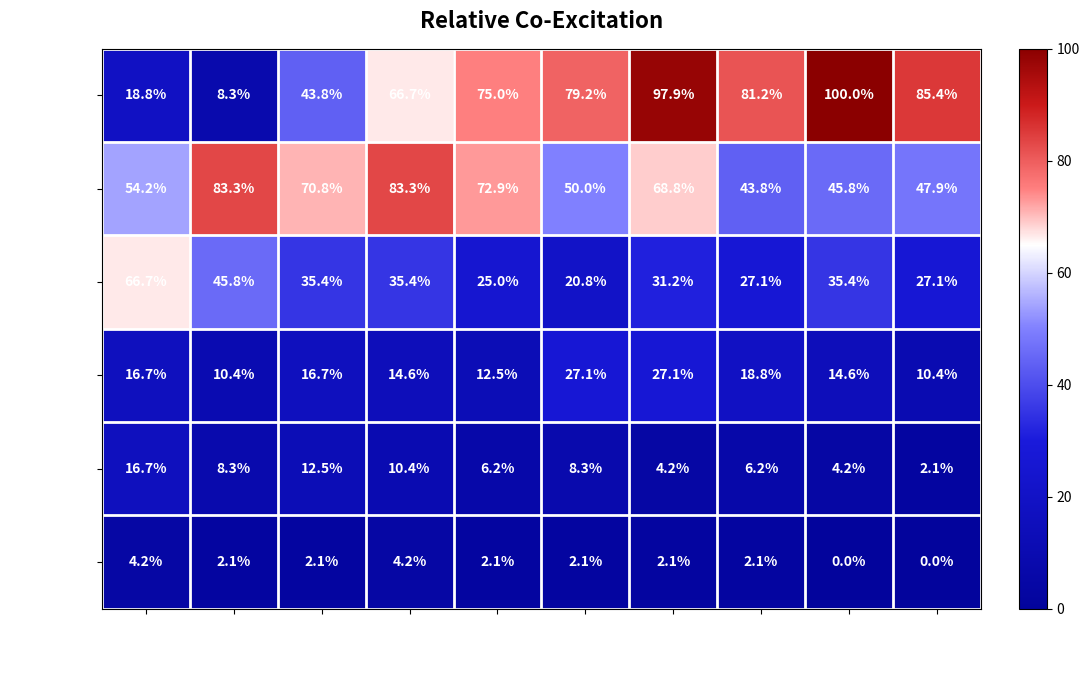

What is the difference between the maximum and second lowest values in the rows 1-10 series?

81.2